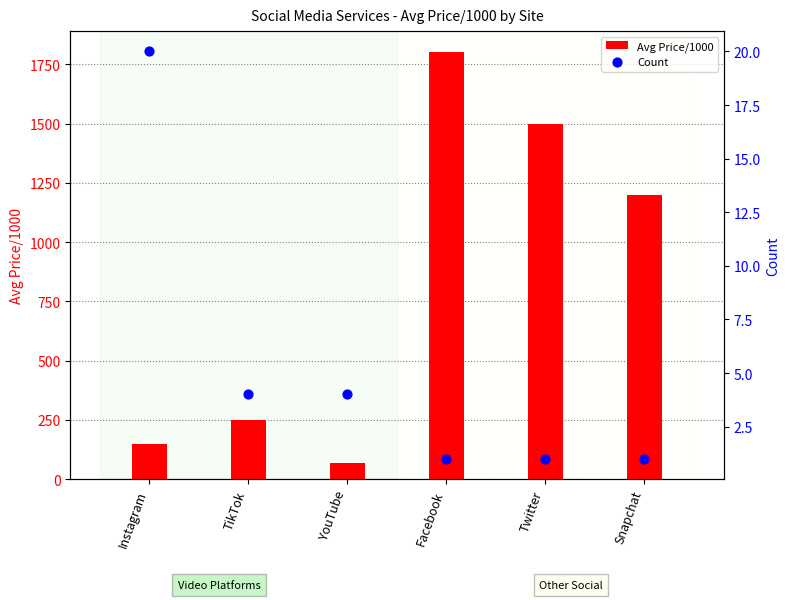

Which series has the largest total across all categories?

Avg Price/1000